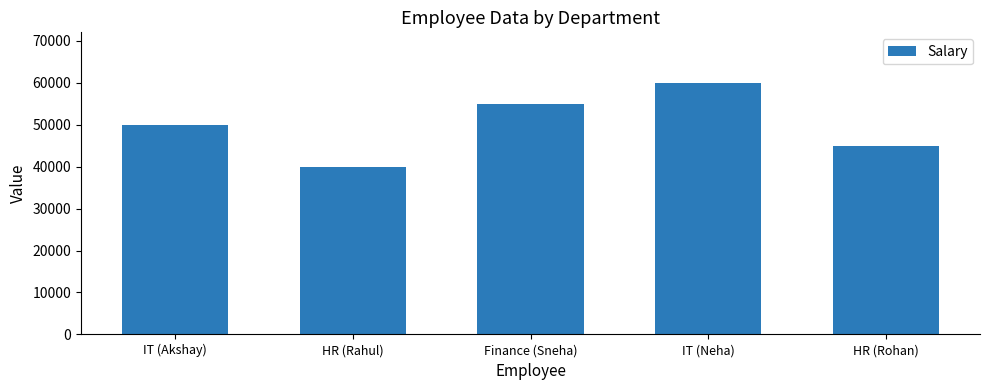

List the labels in order of value, smallest first.

HR (Rahul), HR (Rohan), IT (Akshay), Finance (Sneha), IT (Neha)